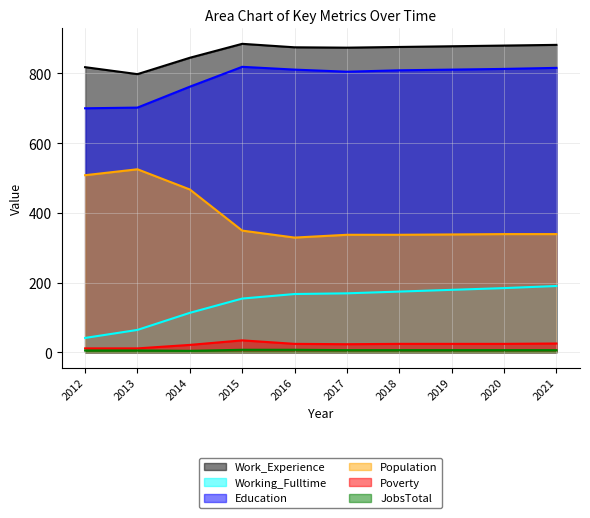

Reading left to right, extract all data points from this chart.

Work_Experience: 2012=818	2013=798	2014=845	2015=885	2016=875	2017=874	2018=876	2019=878	2020=880	2021=882
Working_Fulltime: 2012=41	2013=64	2014=113	2015=154	2016=167	2017=169	2018=174	2019=179	2020=184	2021=190
Education: 2012=700	2013=702	2014=762	2015=819	2016=811	2017=805	2018=809	2019=811	2020=813	2021=816
Population: 2012=508	2013=525	2014=467	2015=349	2016=329	2017=337	2018=337	2019=338	2020=339	2021=339
Poverty: 2012=11	2013=11	2014=21	2015=34	2016=24	2017=23	2018=24	2019=24	2020=24	2021=25
JobsTotal: 2012=5	2013=5	2014=4	2015=7	2016=7	2017=6	2018=6	2019=6	2020=6	2021=6